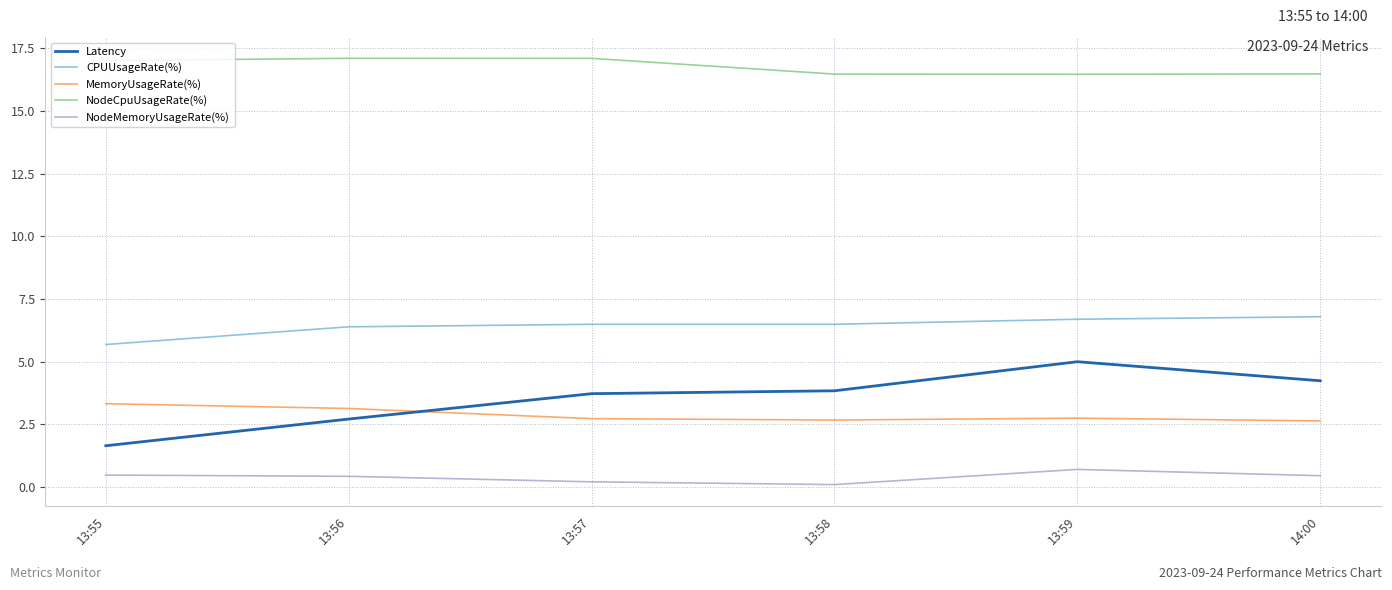

Which series has the widest spread of values?

Latency